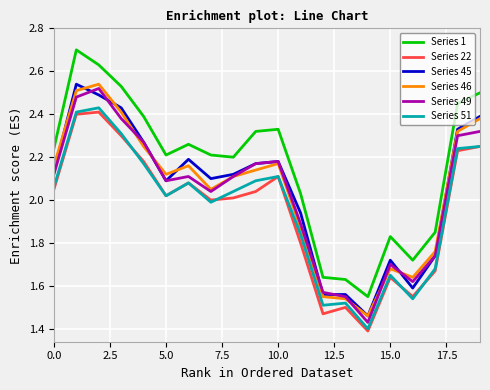

True or false: Series 22 and Series 46 cross at least once.

False